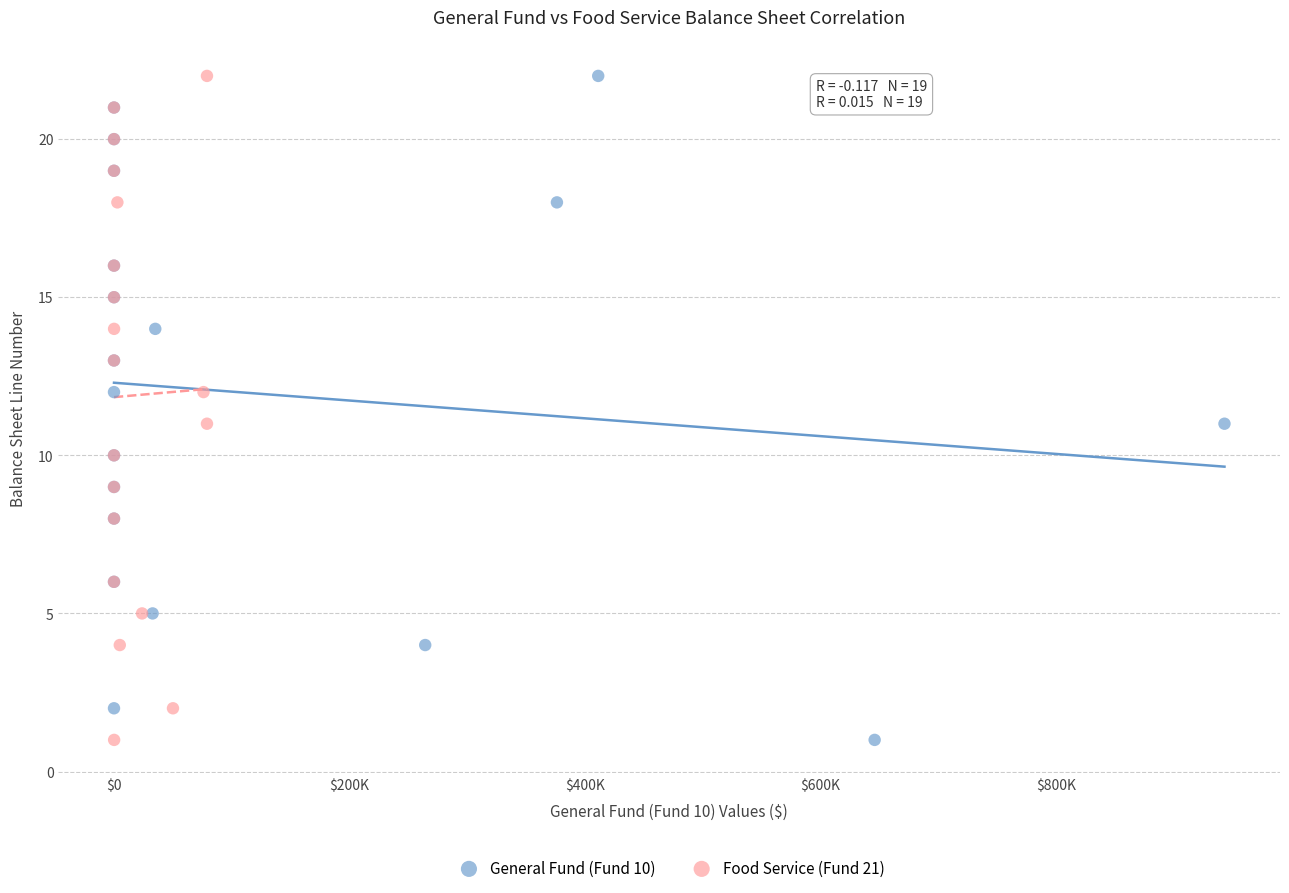

What are all the series names shown in the legend?

General Fund (Fund 10), Food Service (Fund 21)